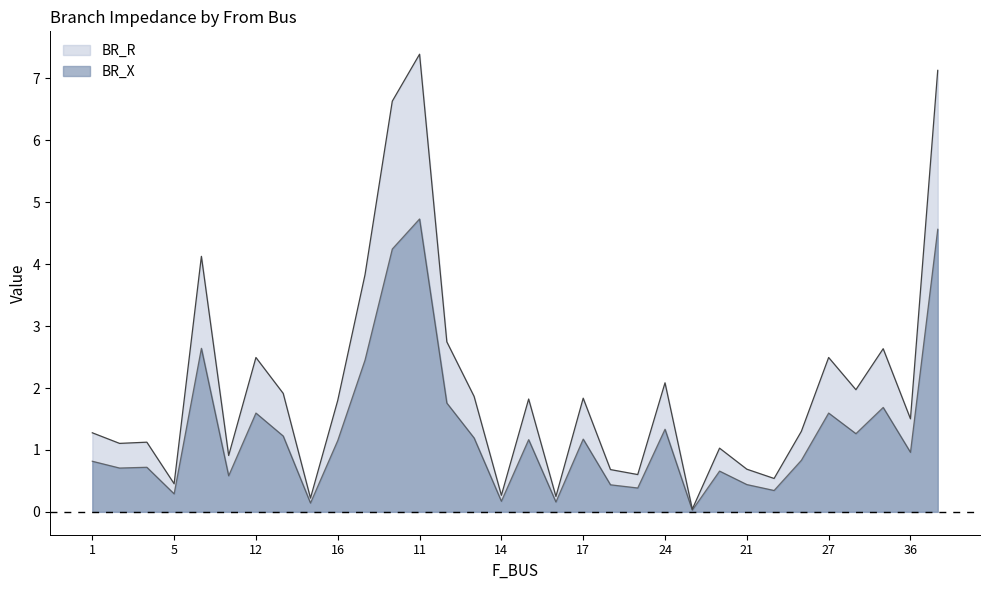

Is it true that BR_X equals 4.5 at 6?

False